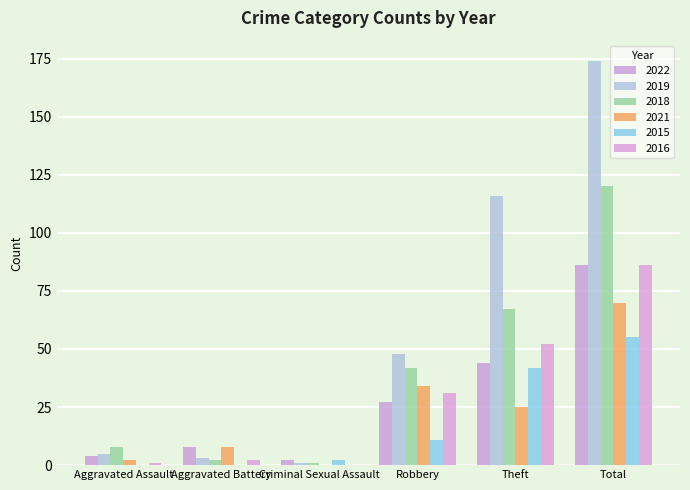

How many values in 2021 are above zero?

5